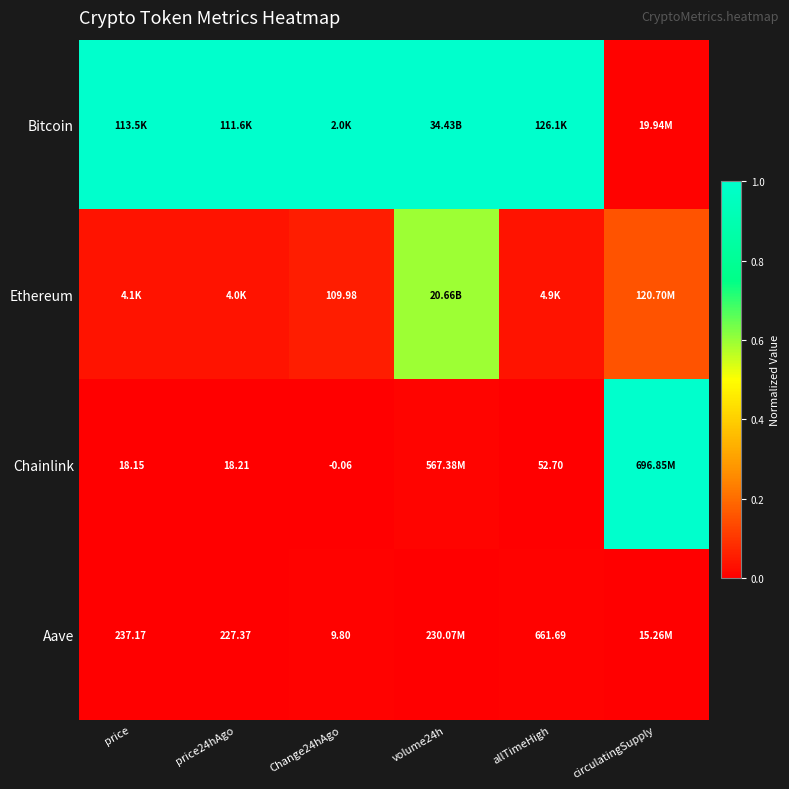

True or false: Aave has a value of 0.0 at price24hAgo.

False